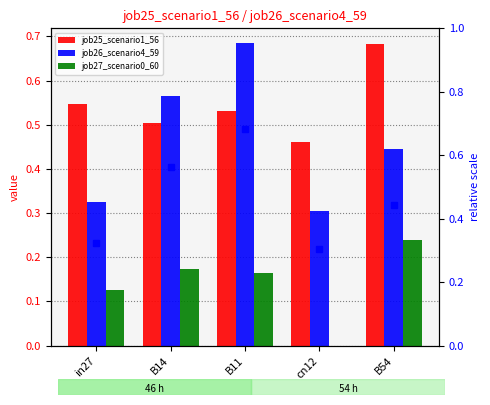

Count the number of data series in this chart.

4